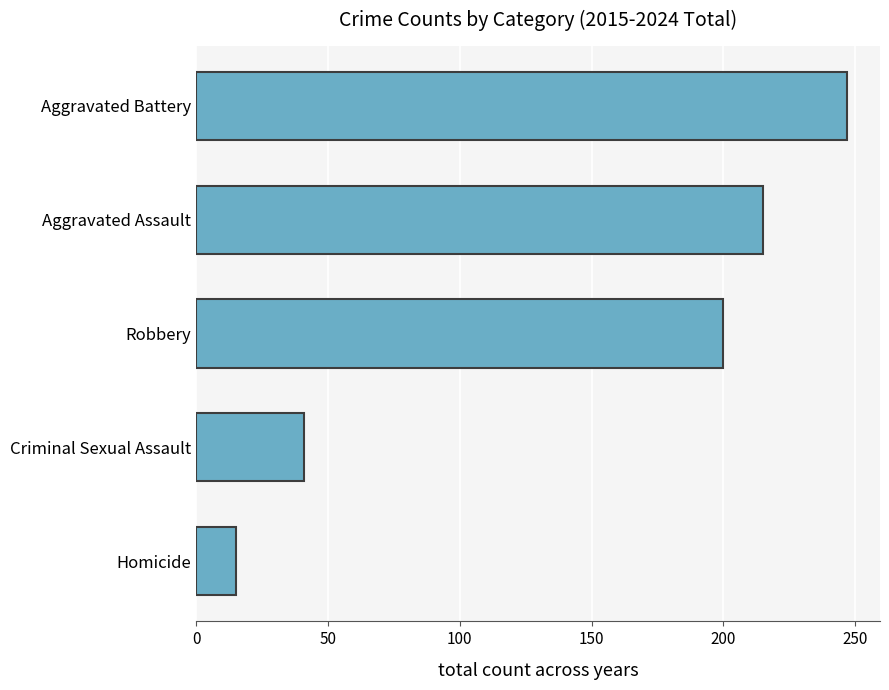

Which has a higher value, Robbery or Aggravated Battery?

Aggravated Battery